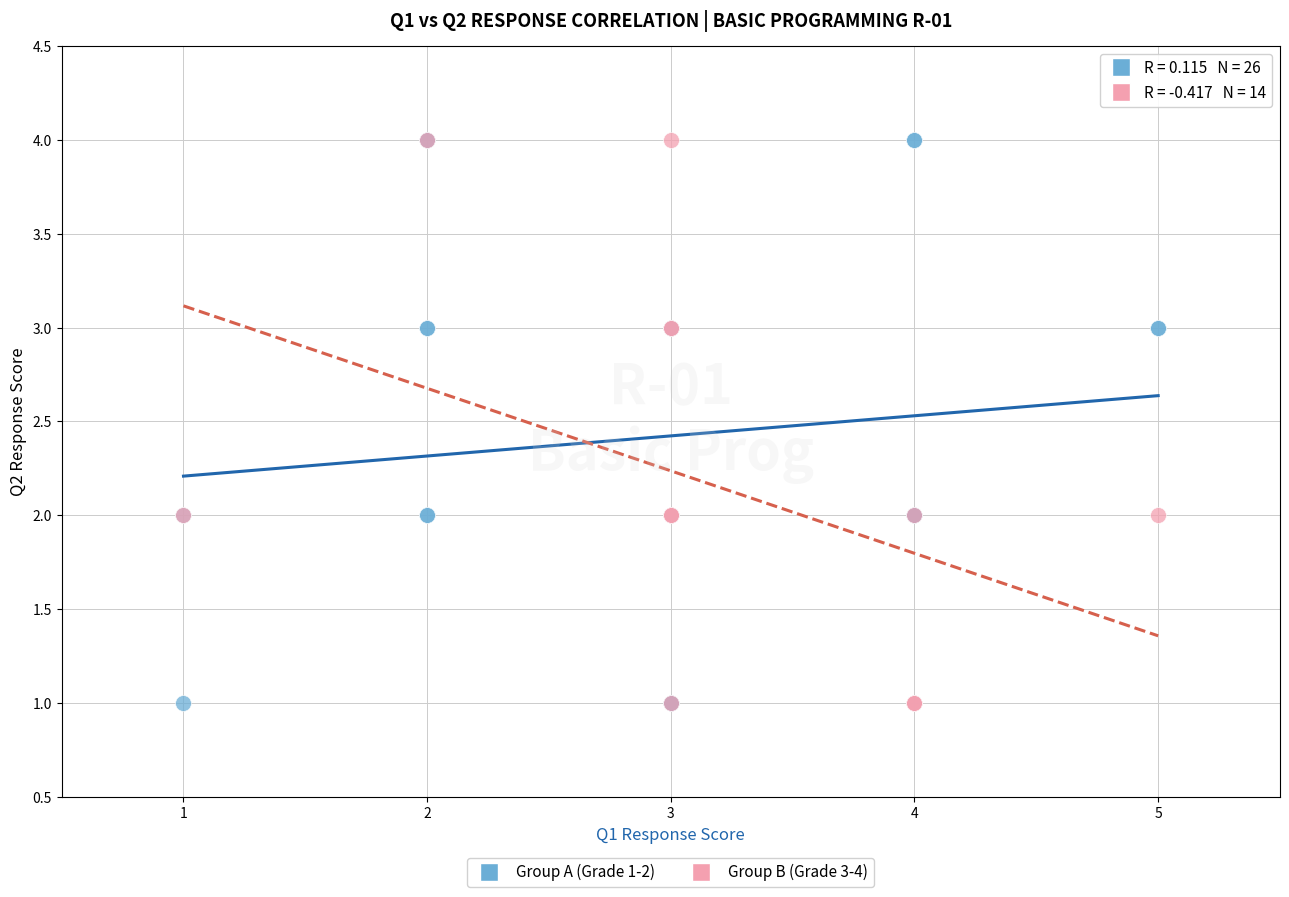

What are all the series names shown in the legend?

Group A (Grade 1-2), Group B (Grade 3-4)